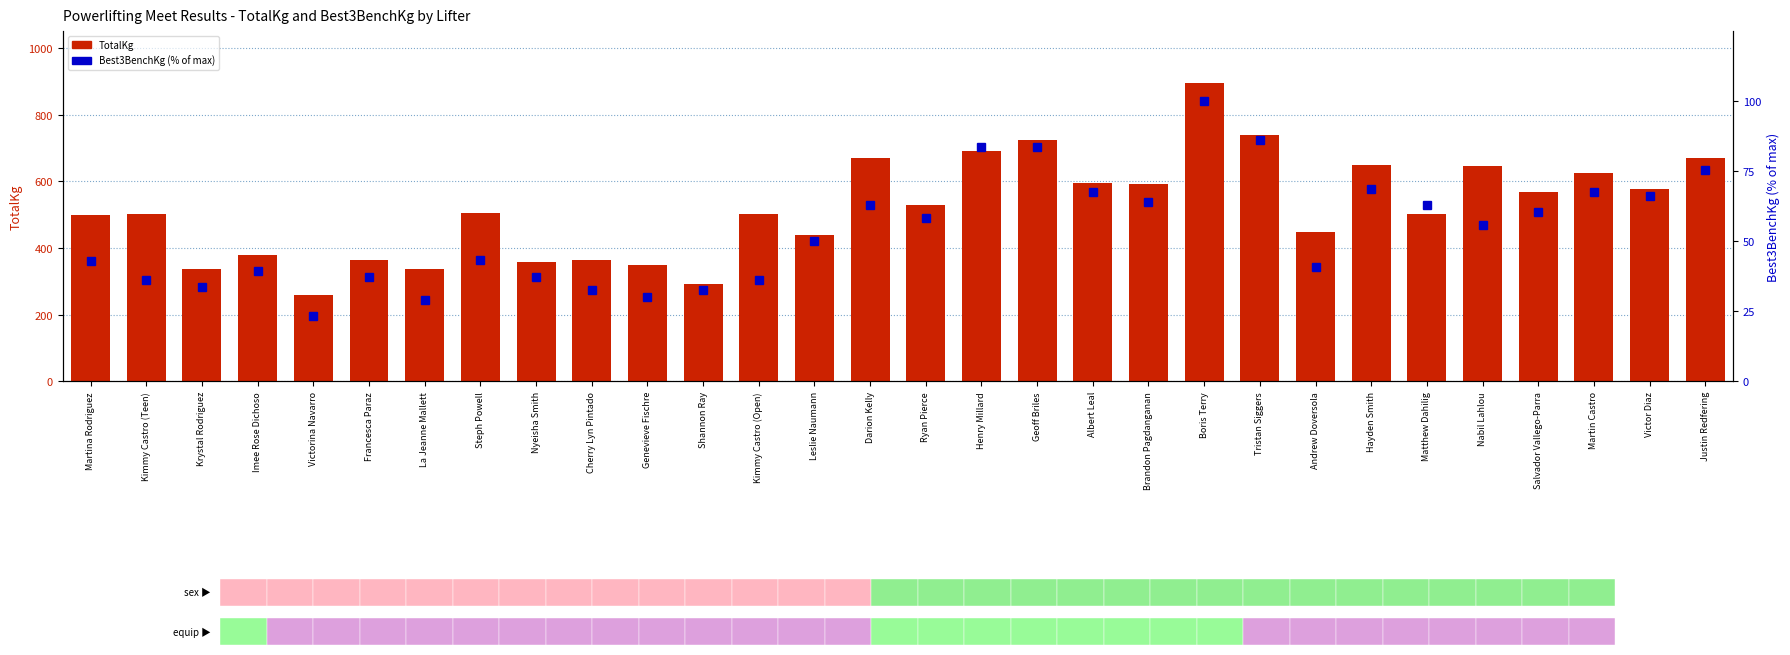

What is the sum of all TotalKg values?

15605.0